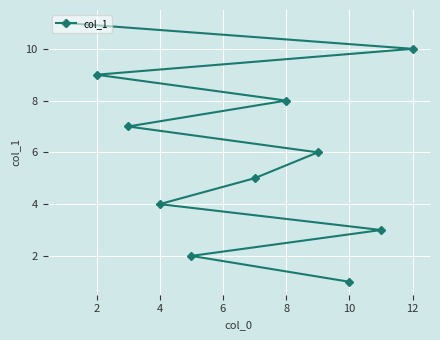

Approximately how many times larger is the value at 4 compared to 8?

0.5